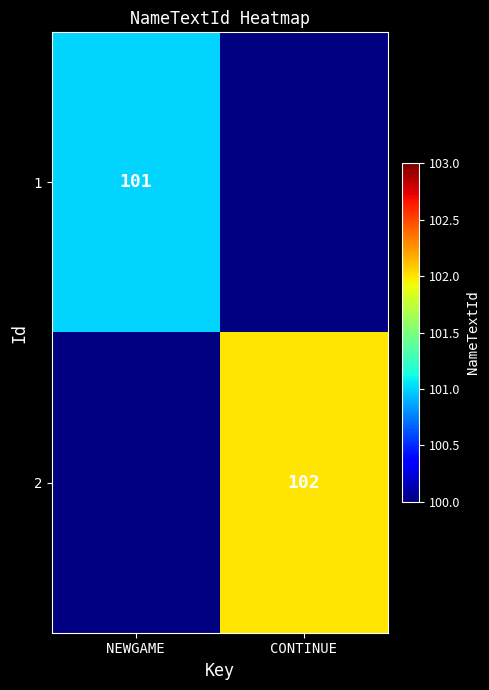

Is it true that 1 equals 60 at NEWGAME?

False